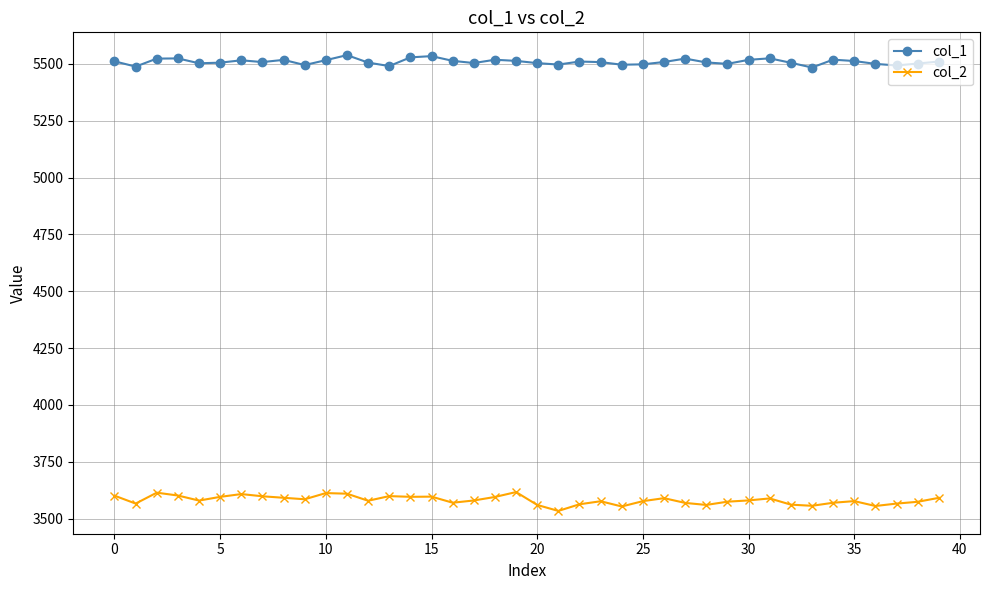

What is the maximum value for col_1?

5538.9